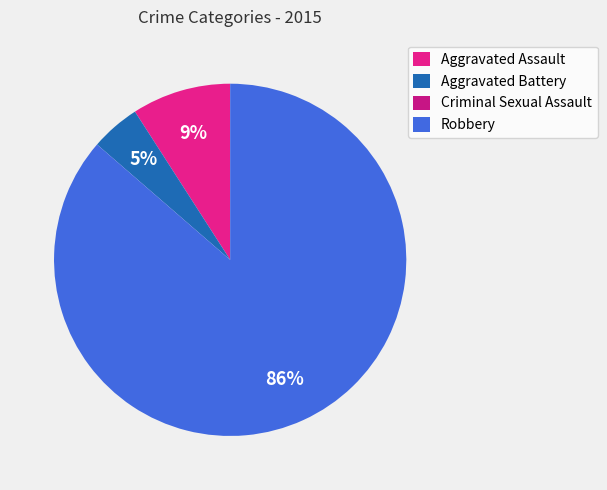

To the nearest percent, what is the difference between the Aggravated Assault and Robbery slice percentages?

77%